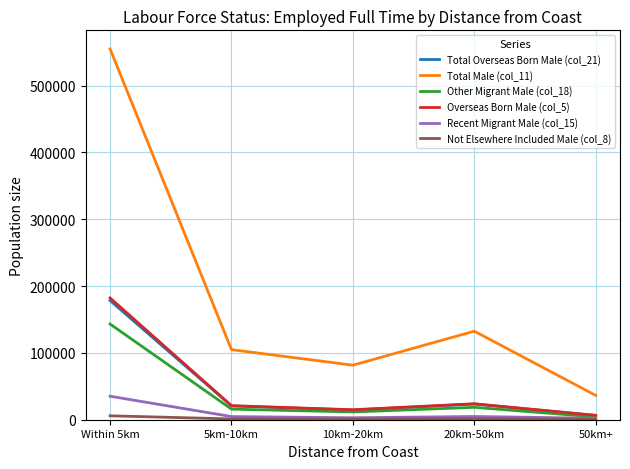

At which label does Total Overseas Born Male (col_21) reach its peak?

Within 5km